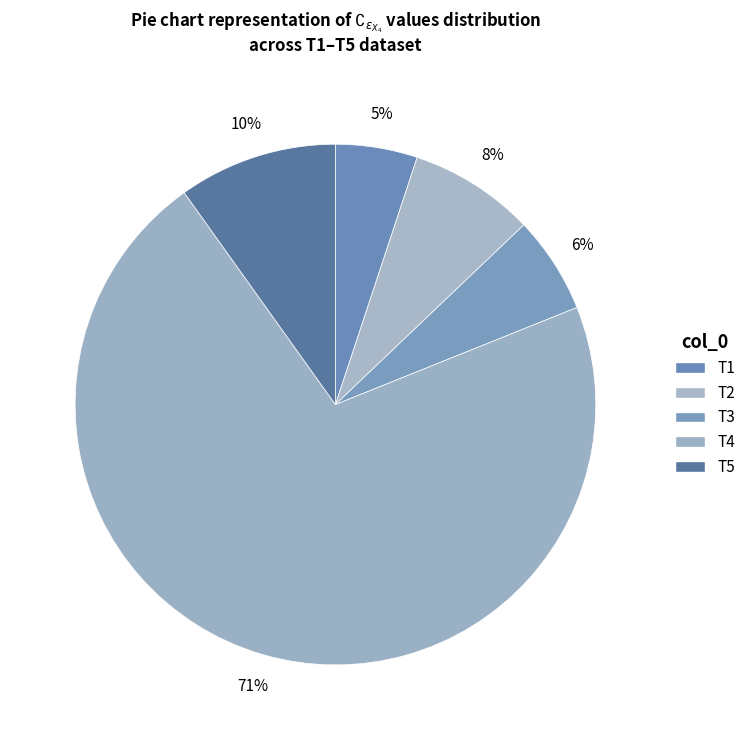

To the nearest percent, what is the combined percentage of T5 and T2?

18%